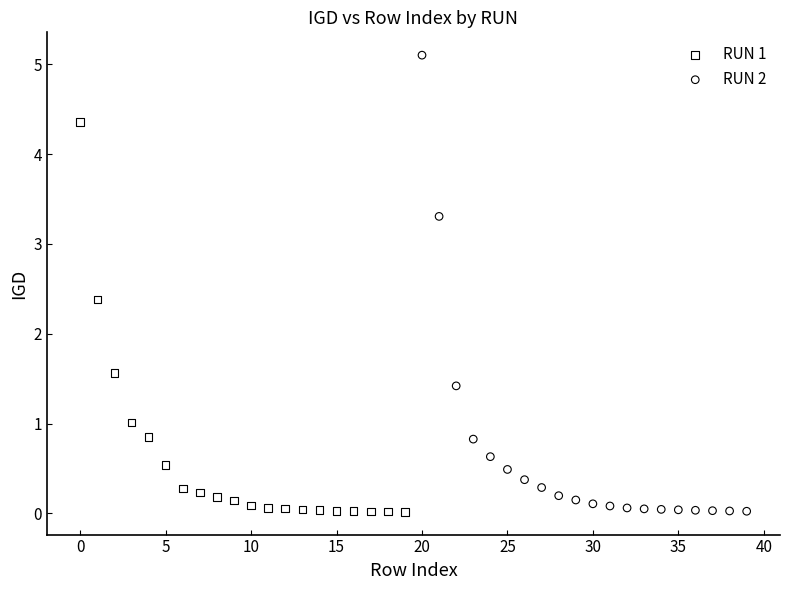

Which series has the widest spread of Y values?

RUN 2